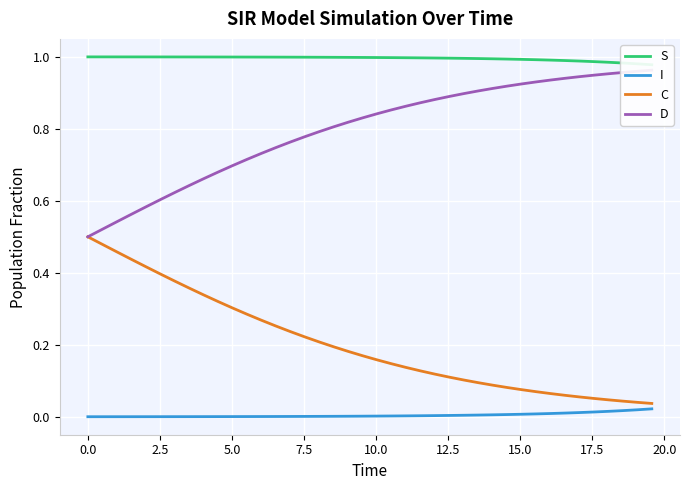

List the series in order of their peak value, highest first.

S, D, C, I